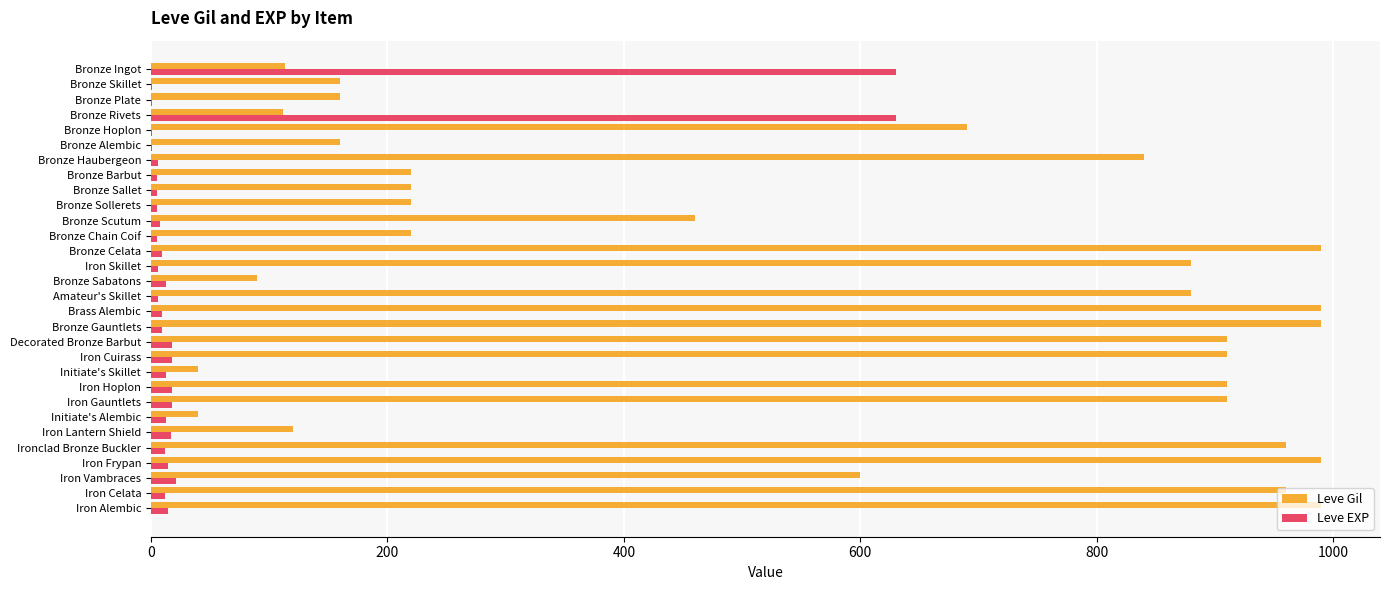

How many categories are shown in the chart?

30